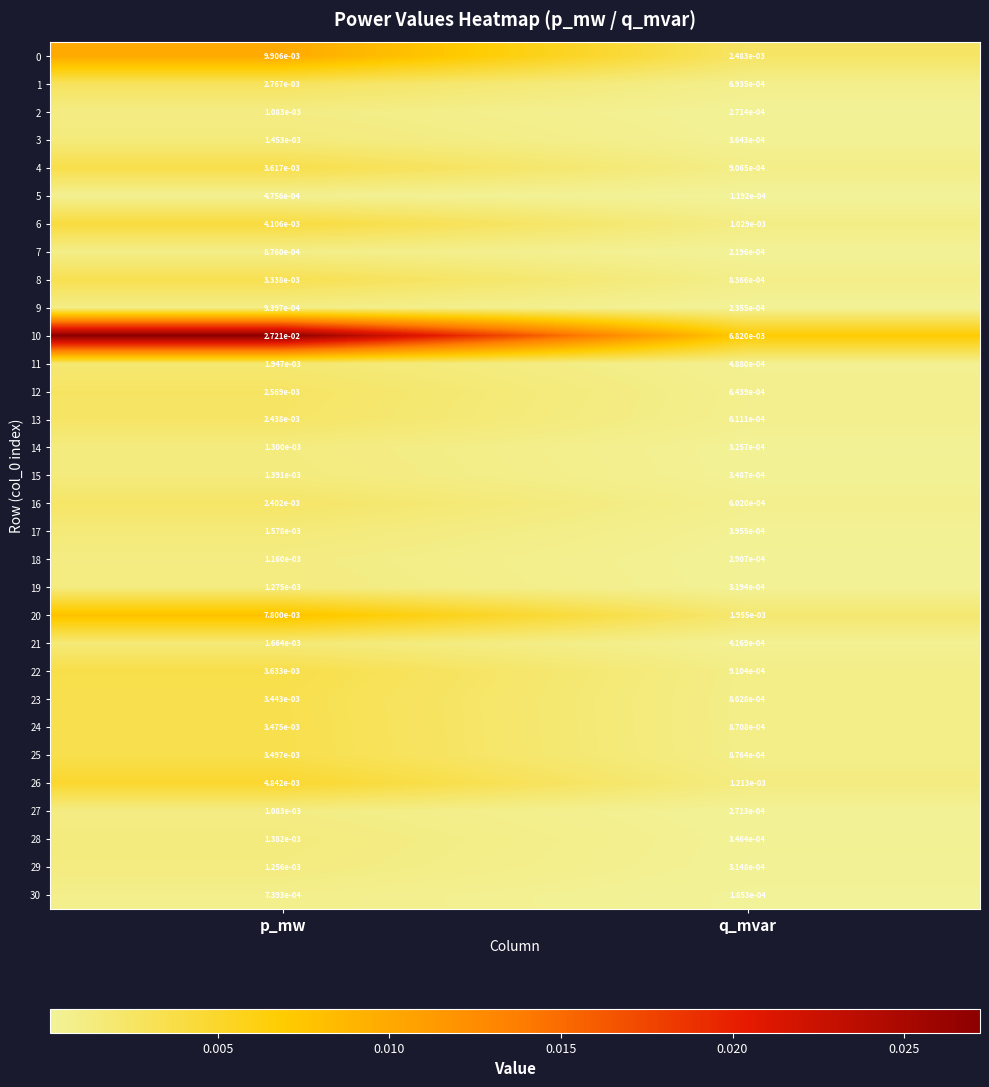

Which category has the highest value in the 30 series?

p_mw